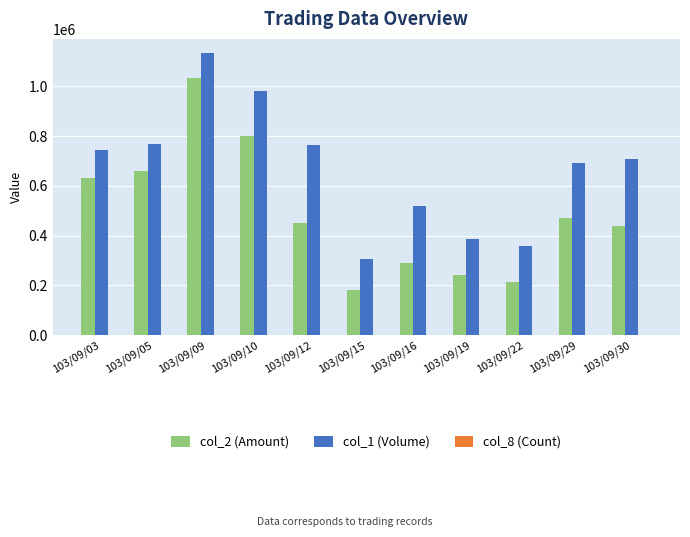

Which series has the largest total across all categories?

col_1 (Volume)